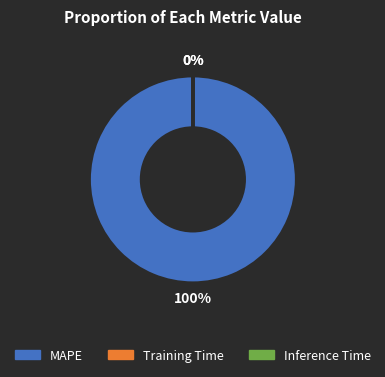

Which slice is the largest?

MAPE